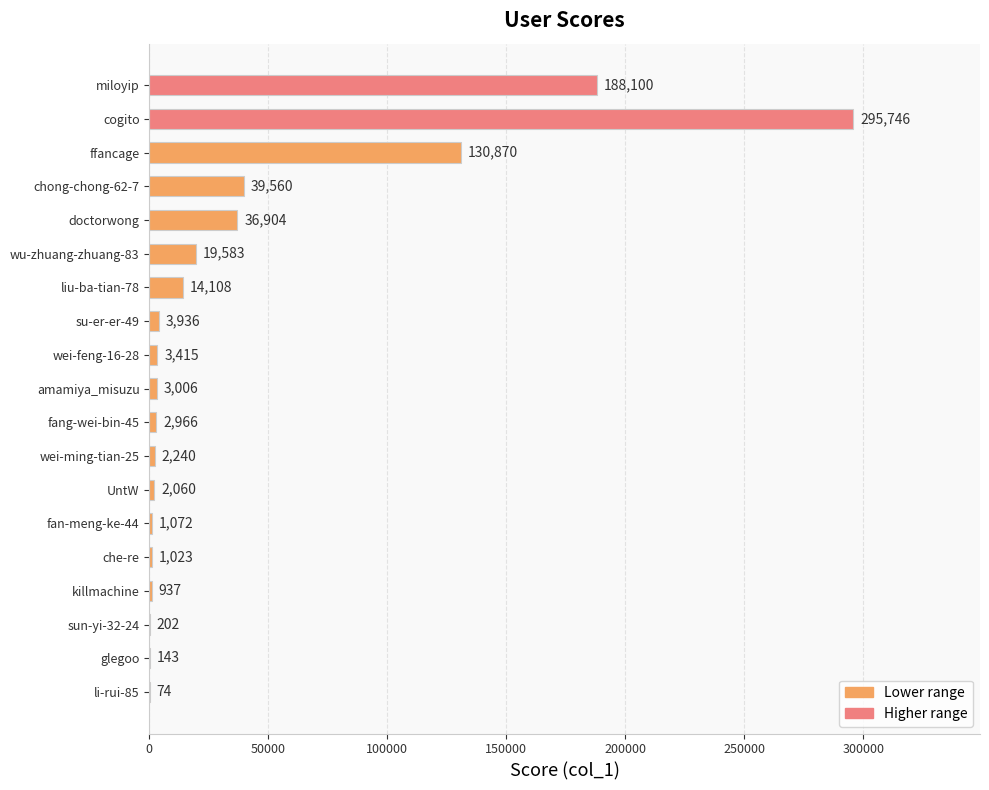

Reading bottom to top, what are all the values shown in this chart?

li-rui-85=74	glegoo=143	sun-yi-32-24=202	killmachine=937	che-re=1023	fan-meng-ke-44=1072	UntW=2060	wei-ming-tian-25=2240	fang-wei-bin-45=2966	amamiya_misuzu=3006	wei-feng-16-28=3415	su-er-er-49=3936	liu-ba-tian-78=14108	wu-zhuang-zhuang-83=19583	doctorwong=36904	chong-chong-62-7=39560	ffancage=130870	cogito=295746	miloyip=188100